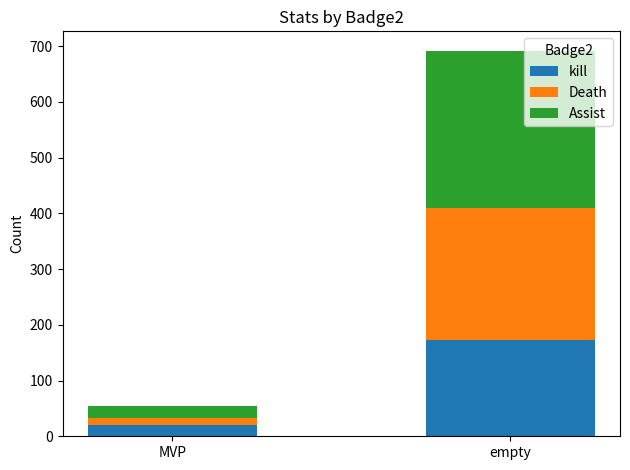

Reading right to left, list the values for the kill series.

empty=173	MVP=21